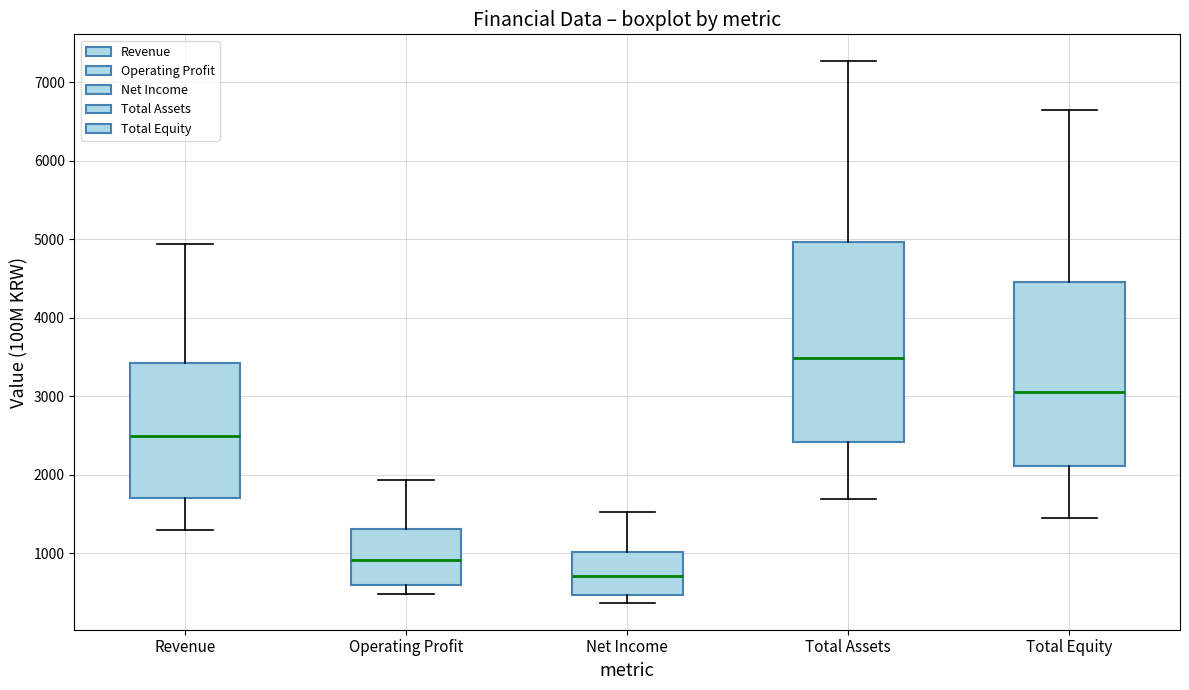

Where does the upper whisker of the box for Total Assets end on the y-axis? The values are not printed on the chart, so give them approximately, as read against the axis.

7300